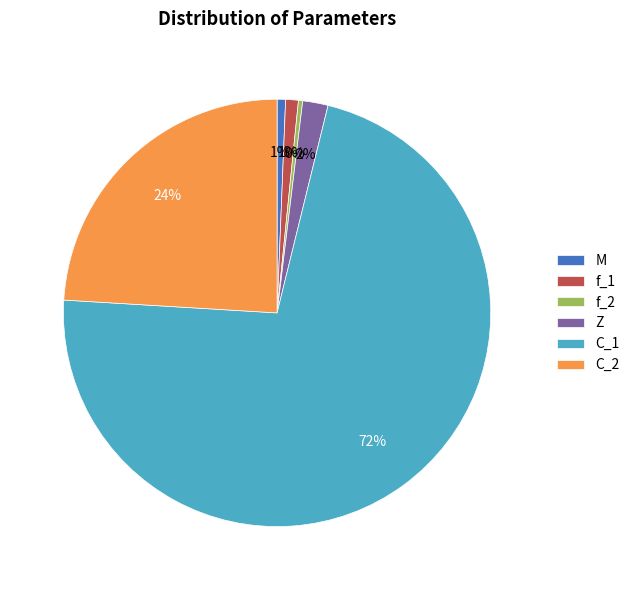

Which slice is the largest?

C_1